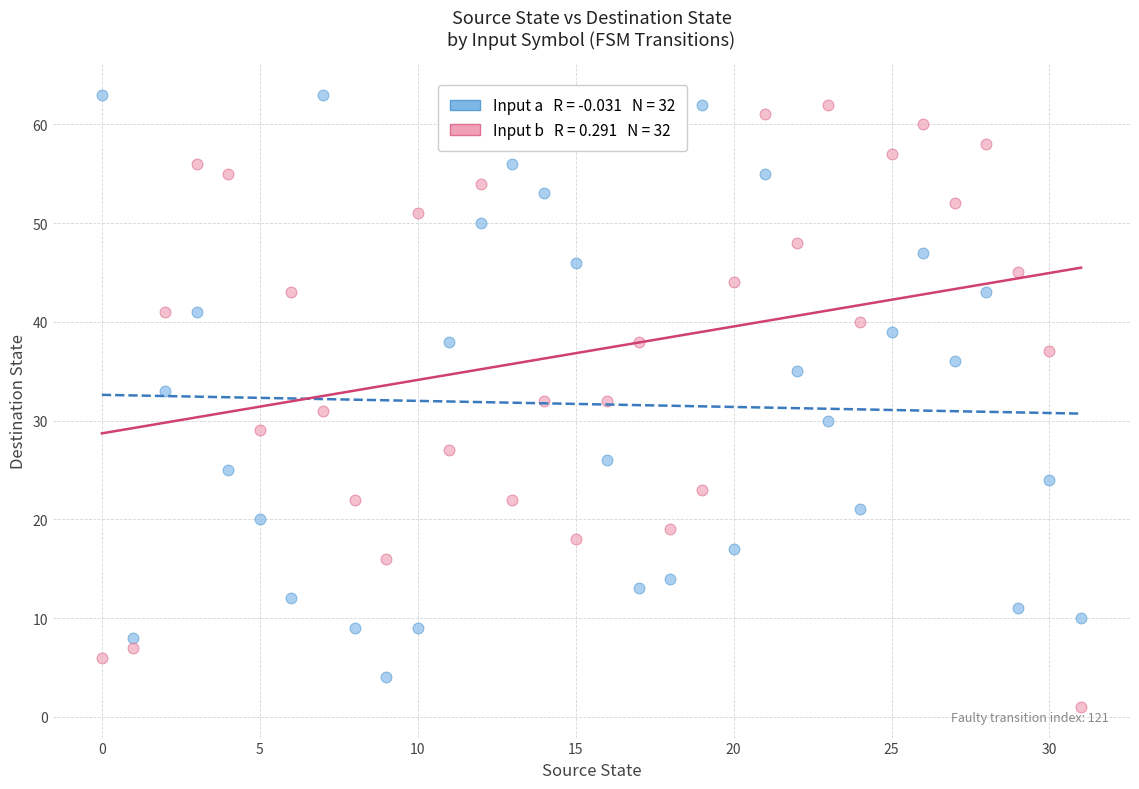

Across all data points, what is the range of Y values (max minus min)?

62